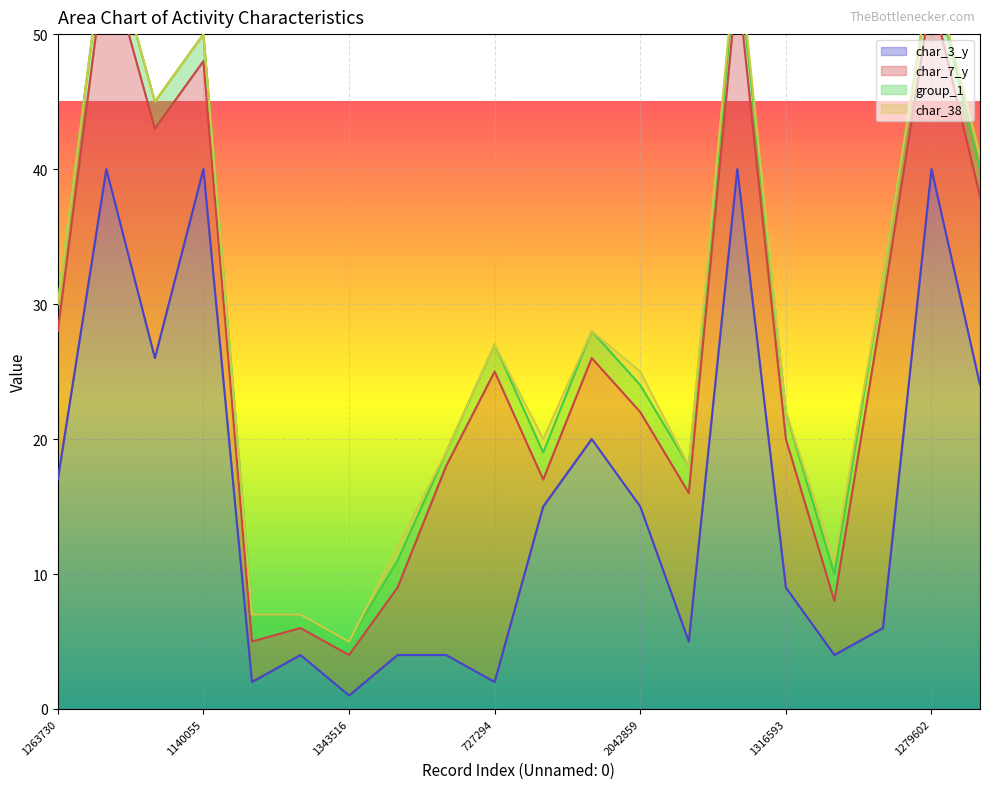

True or false: group_1 has more than 1 points higher than both neighbors.

False